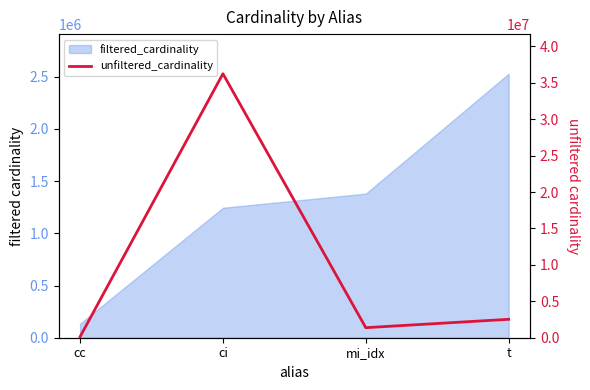

What is the maximum value shown in the chart?

36244344